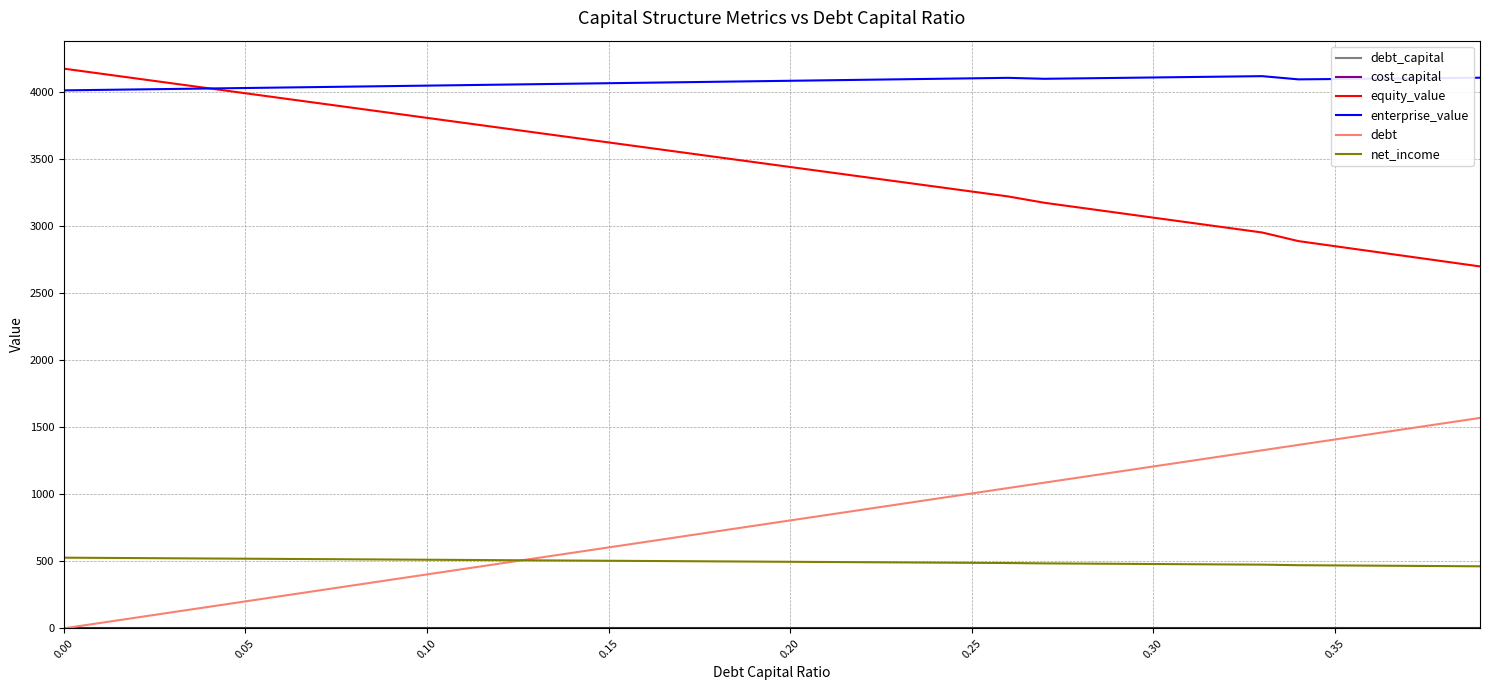

What is the maximum value for net_income?

527.2